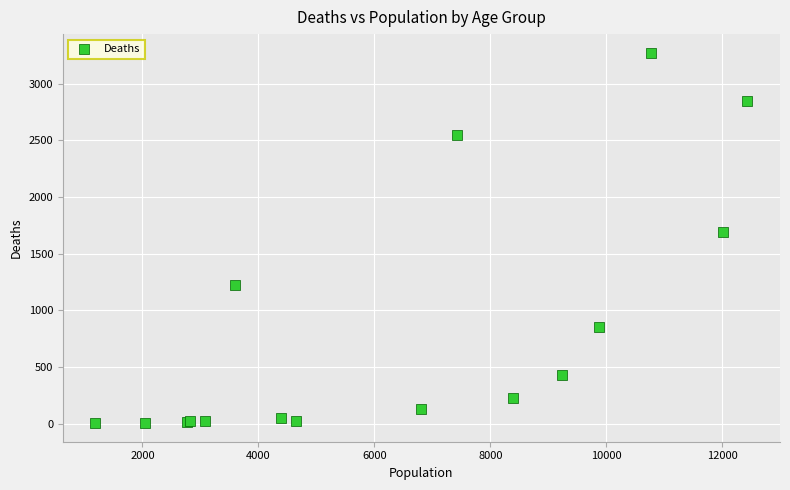

What Y value in the scatter plot is closest to 1638?

1690